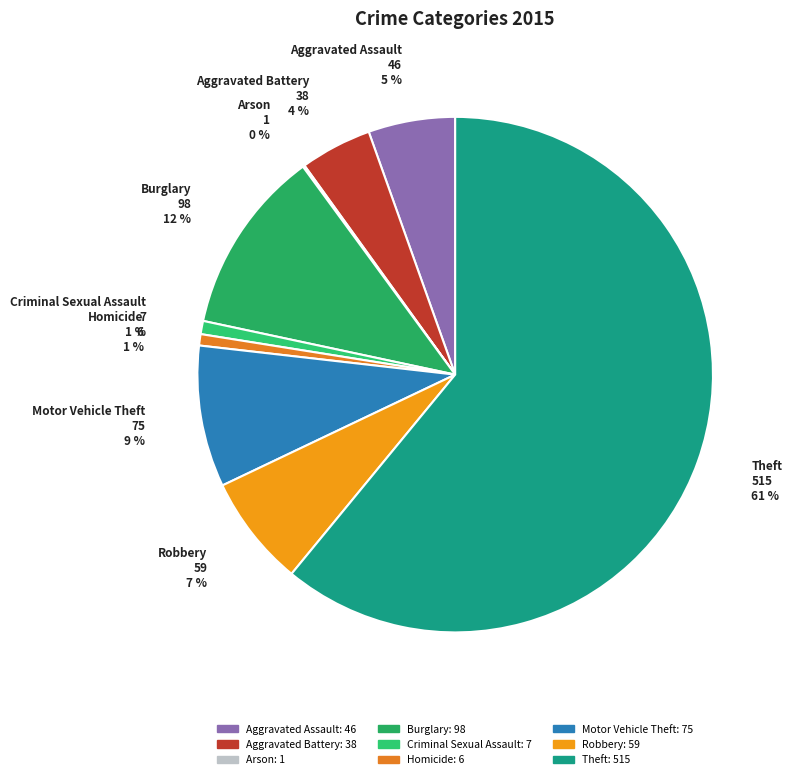

What percentage is the Criminal Sexual Assault slice, to the nearest percent?

1%